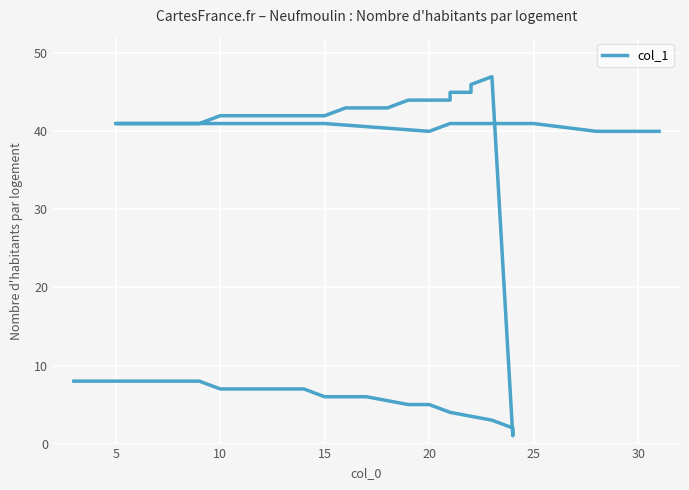

True or false: the data has more than 0 interior local peaks.

True